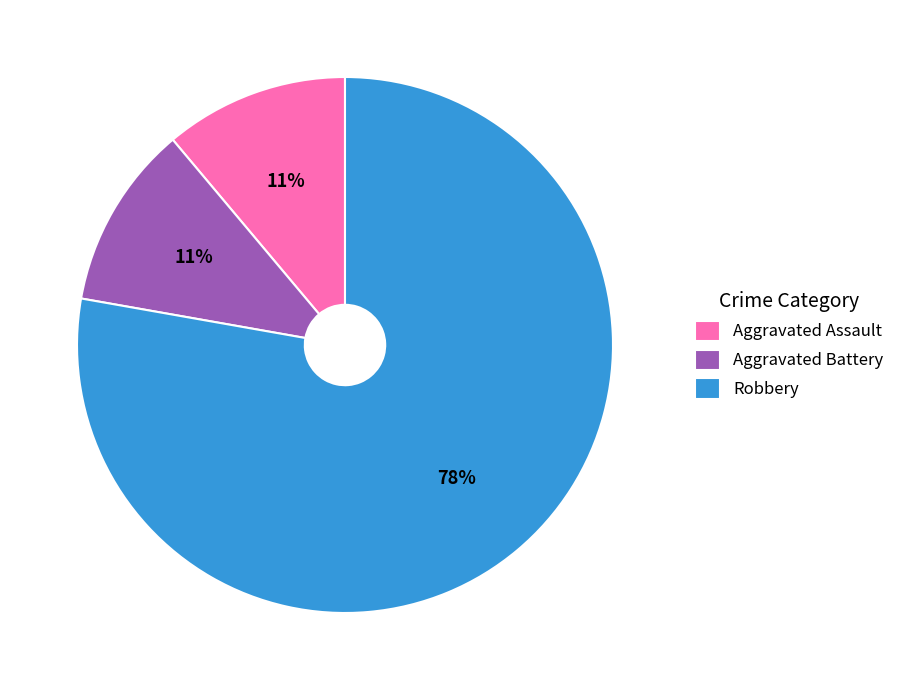

Do Aggravated Battery and Aggravated Assault together represent more than half of the pie?

No